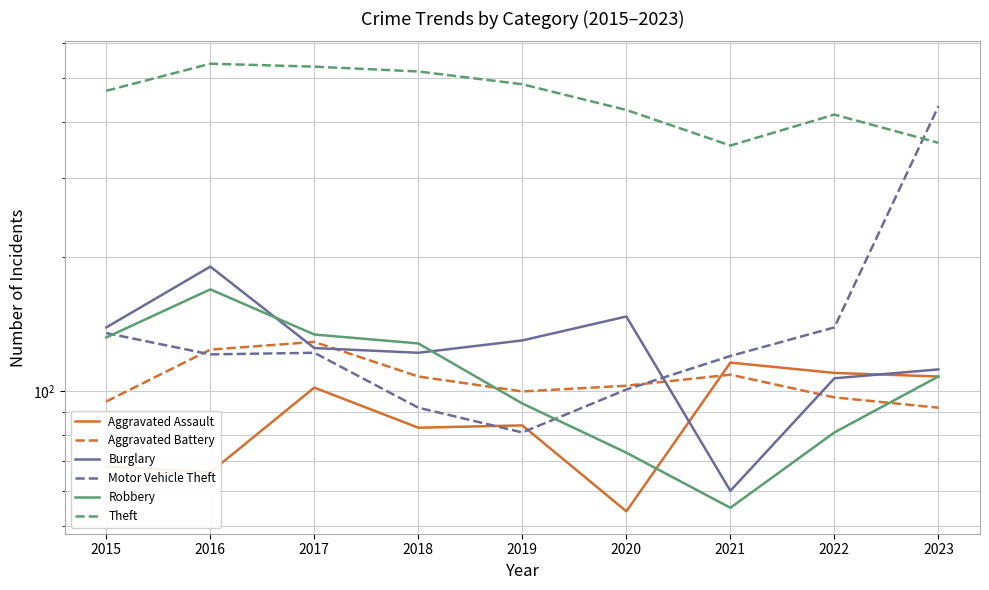

Reading left to right, extract all data points from this chart.

Aggravated Assault: 2015=68	2016=66	2017=102	2018=83	2019=84	2020=54	2021=116	2022=110	2023=108
Aggravated Battery: 2015=95	2016=124	2017=129	2018=108	2019=100	2020=103	2021=109	2022=97	2023=92
Burglary: 2015=139	2016=190	2017=125	2018=122	2019=130	2020=147	2021=60	2022=107	2023=112
Motor Vehicle Theft: 2015=135	2016=121	2017=122	2018=92	2019=81	2020=101	2021=120	2022=139	2023=433
Robbery: 2015=132	2016=169	2017=134	2018=128	2019=94	2020=73	2021=55	2022=81	2023=108
Theft: 2015=469	2016=539	2017=531	2018=518	2019=485	2020=425	2021=354	2022=415	2023=359